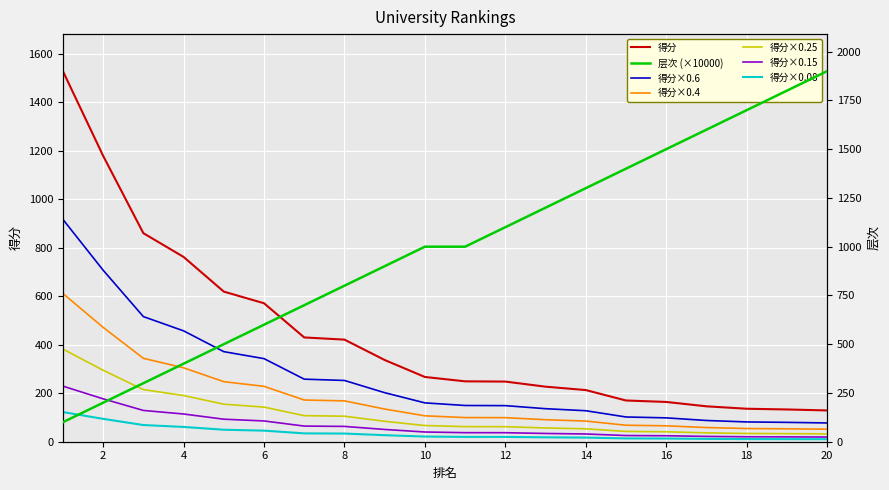

True or false: 得分 has more than 1 interior local peaks.

False